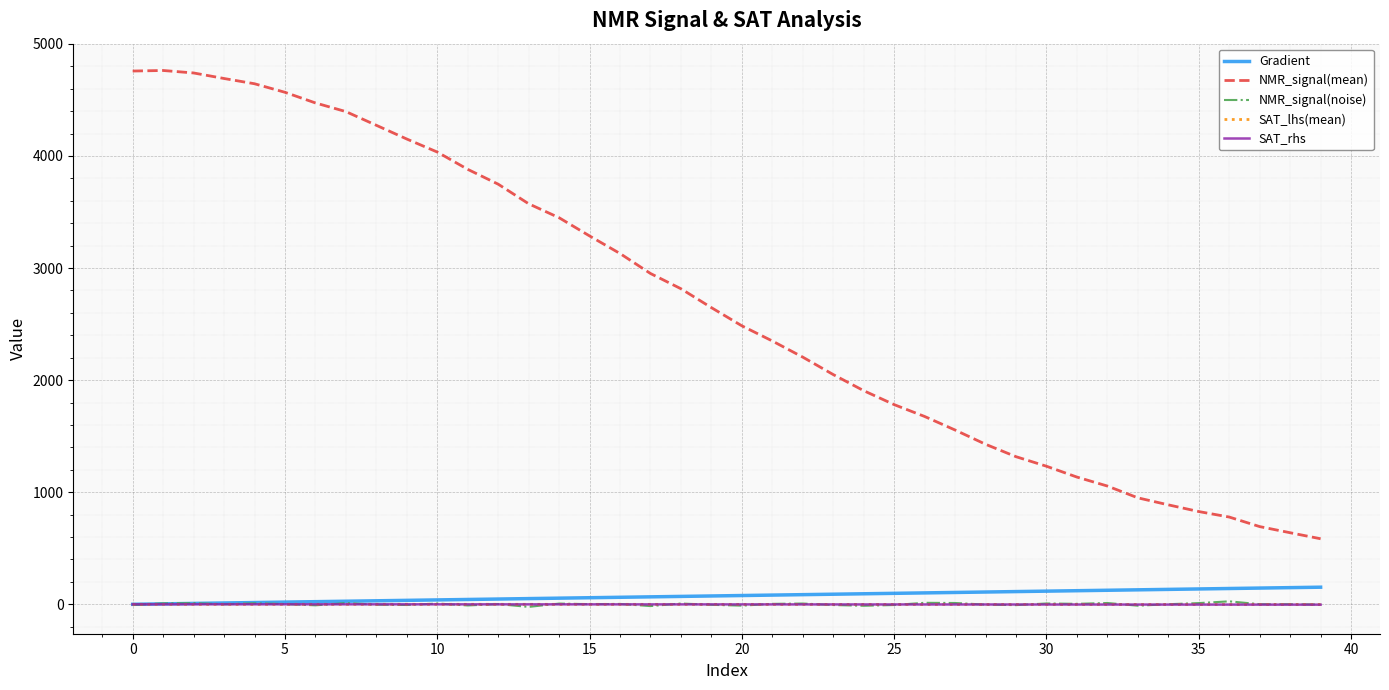

True or false: NMR_signal(mean) and SAT_rhs cross at least once.

False